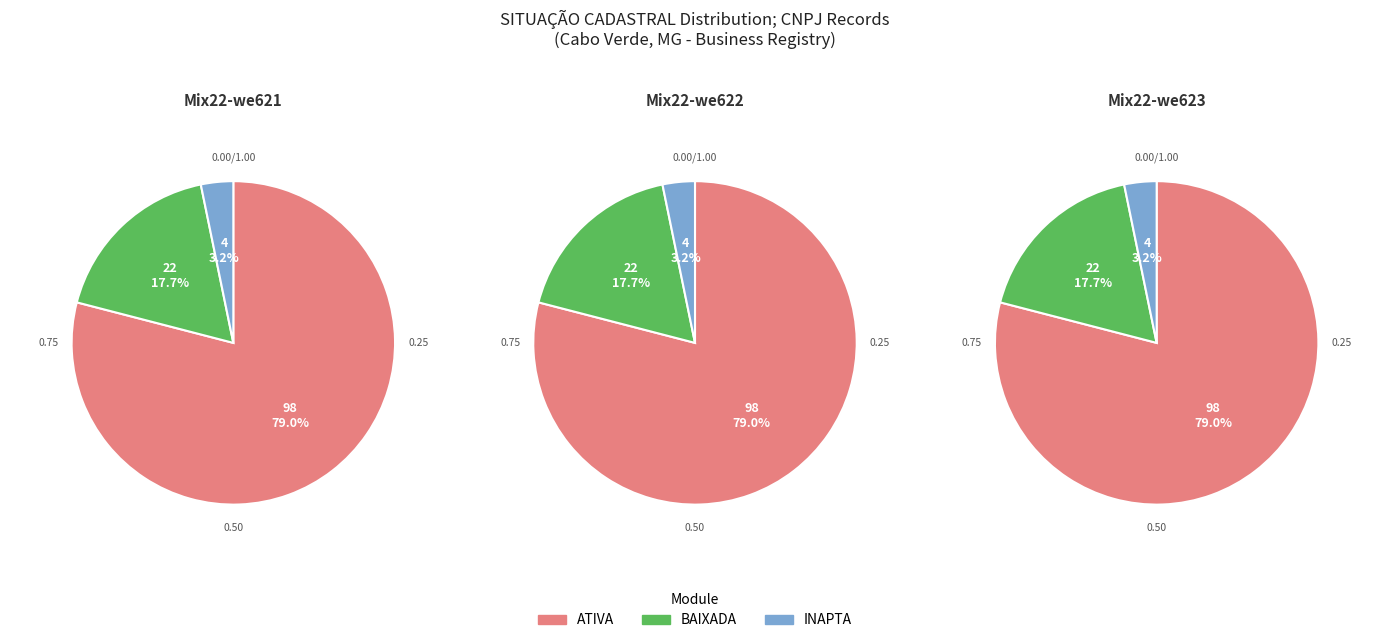

Is it true that ATIVA is 86% of the pie?

False